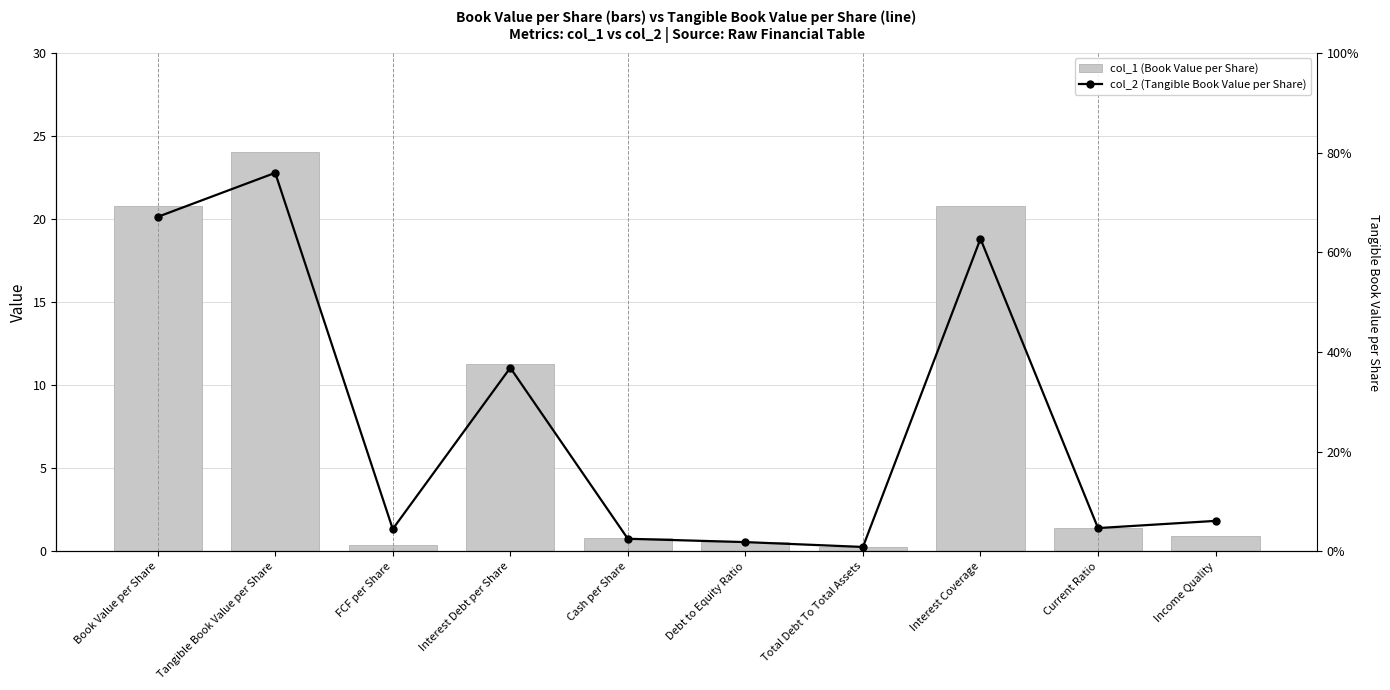

What are all the series names shown in the legend?

col_1 (Book Value per Share), col_2 (Tangible Book Value per Share)